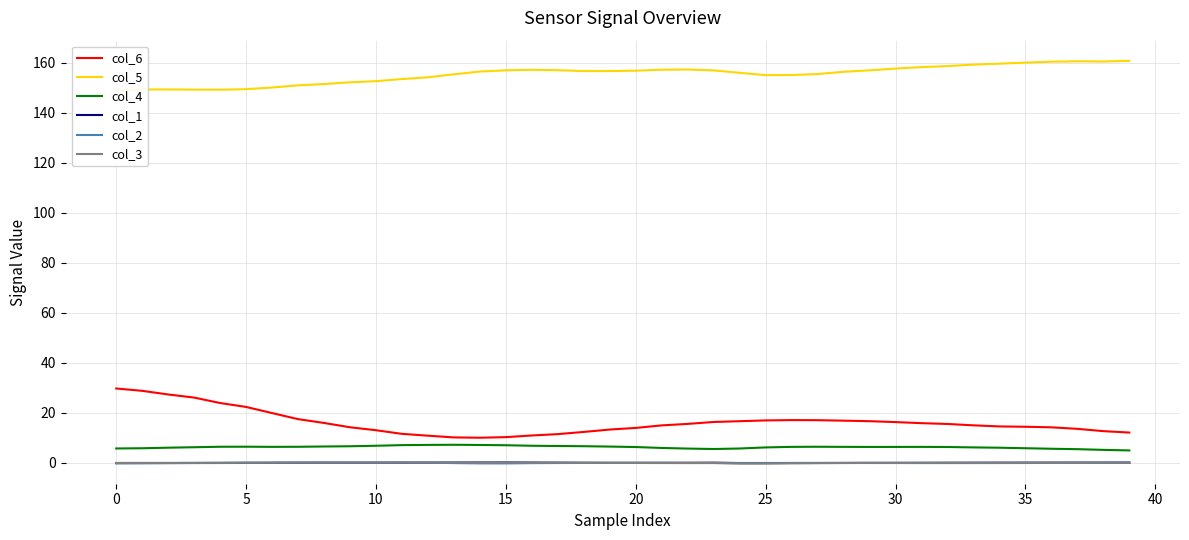

List the series in order of their peak value, highest first.

col_5, col_6, col_4, col_1, col_3, col_2